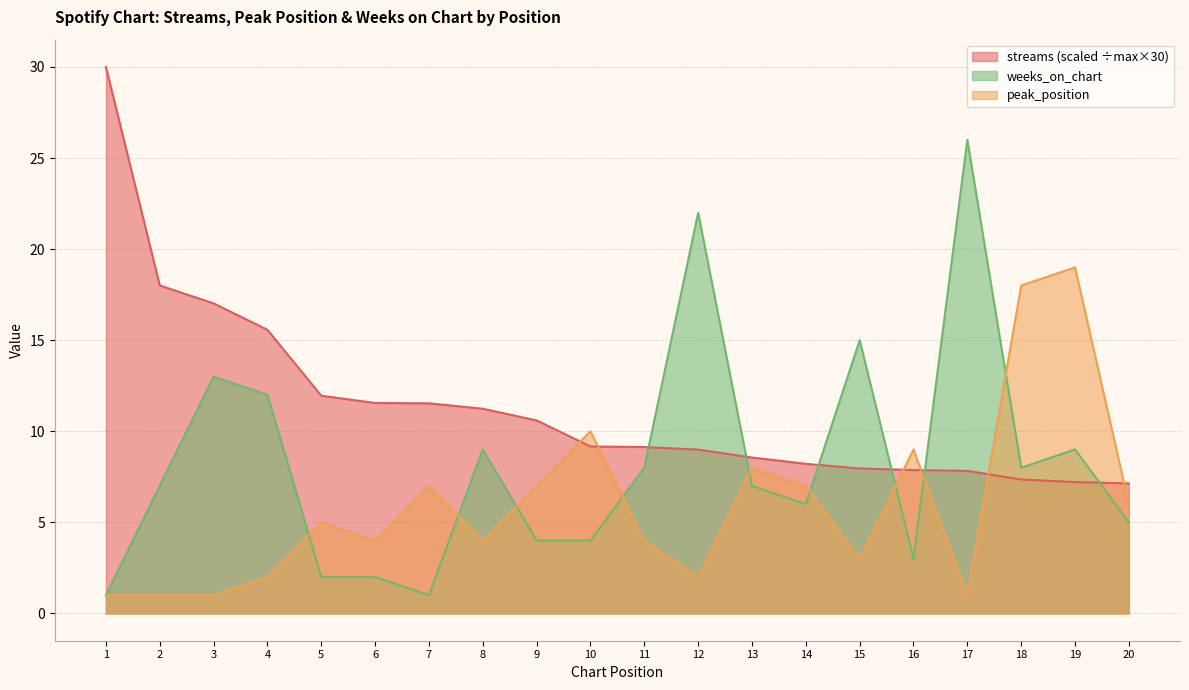

Between 4 and 19, which series saw the biggest shift?

peak_position